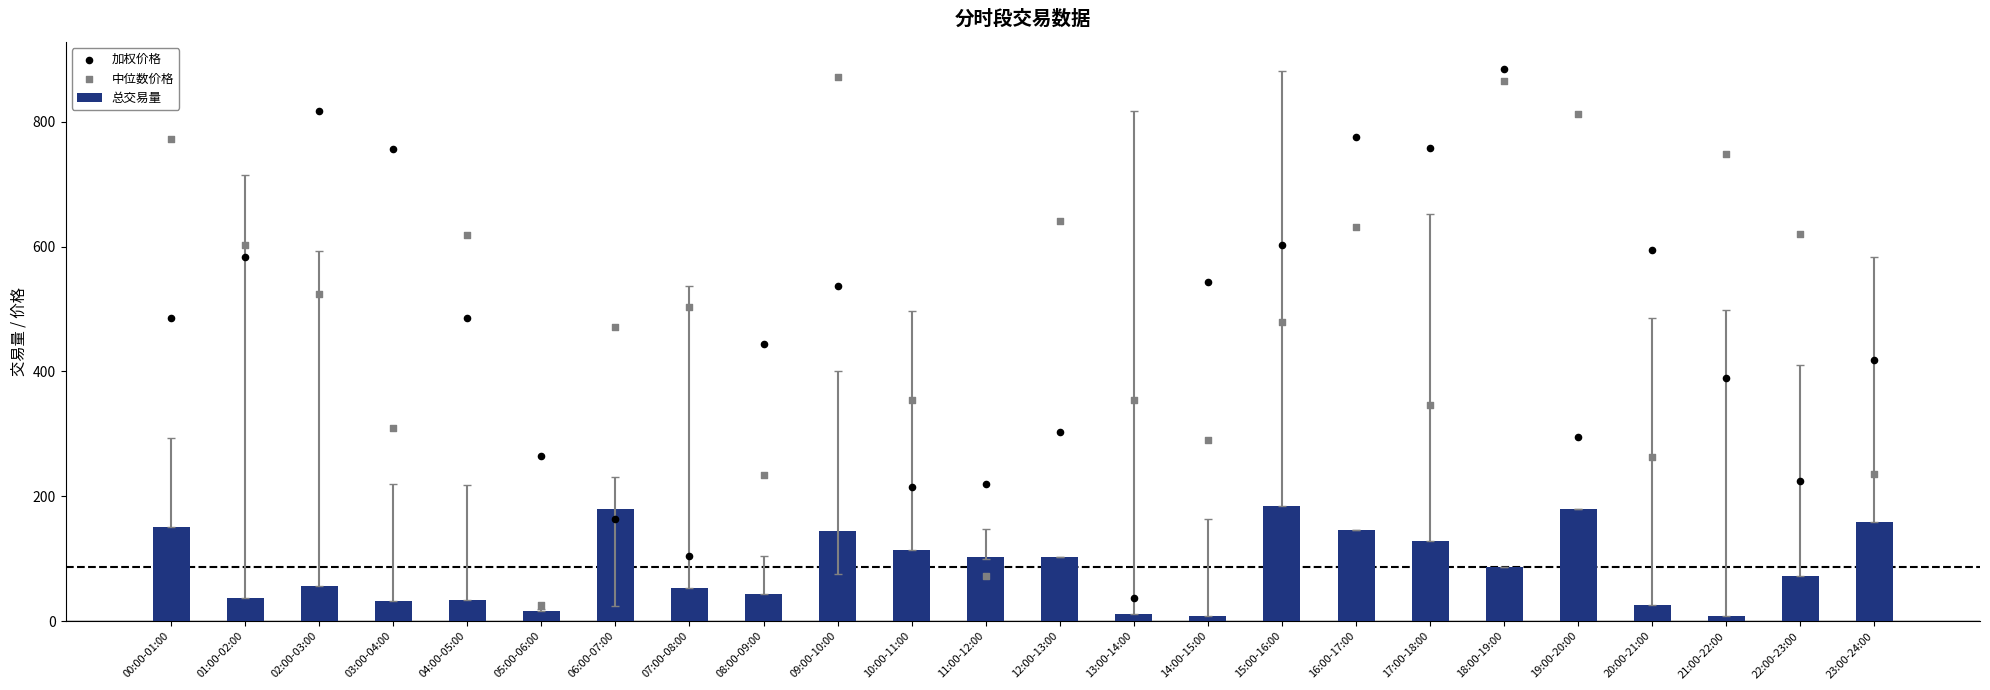

At which category is the sum across all series the highest?

18:00-19:00